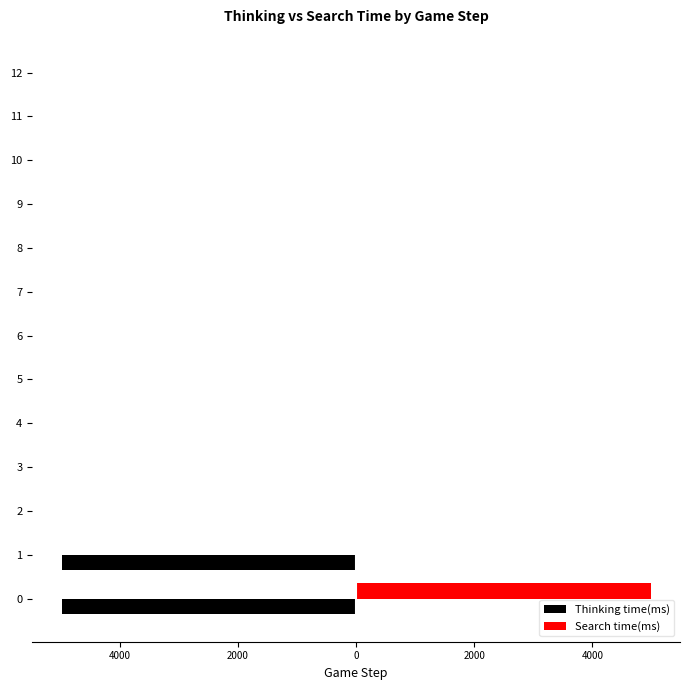

At 9, list the series in order from smallest to largest.

Thinking time(ms), Search time(ms)